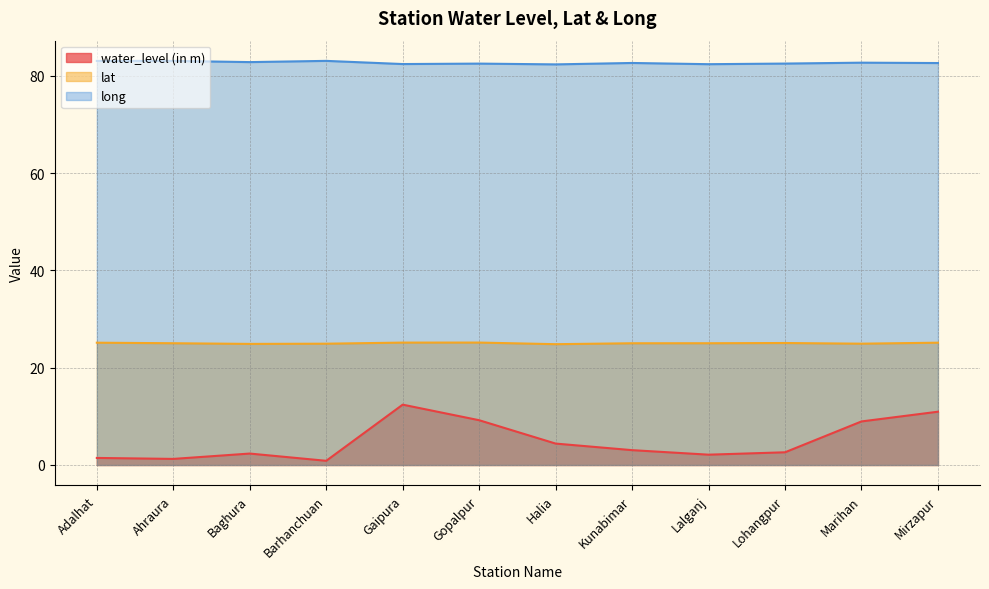

How many lines are shown in the chart?

3